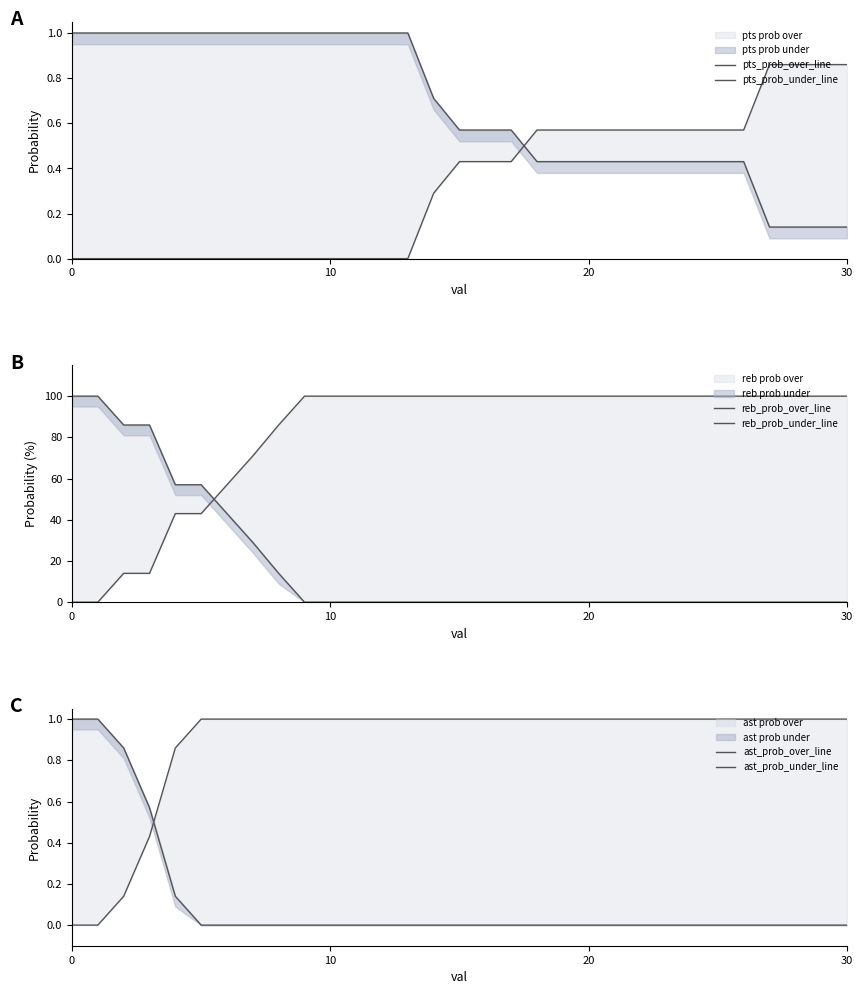

Reading right to left, extract all data points from this chart.

pts_prob_over_line: 0.1	0.1	0.1	0.1	0.4	0.4	0.4	0.4	0.4	0.4	0.4	0.4	0.4	0.6	0.6	0.6	0.7	1.0	1.0	1.0	1.0	1.0	1.0	1.0	1.0	1.0	1.0	1.0	1.0	1.0	1.0
pts_prob_under_line: 0.9	0.9	0.9	0.9	0.6	0.6	0.6	0.6	0.6	0.6	0.6	0.6	0.6	0.4	0.4	0.4	0.3	0.0	0.0	0.0	0.0	0.0	0.0	0.0	0.0	0.0	0.0	0.0	0.0	0.0	0.0
reb_prob_over_line: 0.0	0.0	0.0	0.0	0.0	0.0	0.0	0.0	0.0	0.0	0.0	0.0	0.0	0.0	0.0	0.0	0.0	0.0	0.0	0.0	0.0	0.0	14.0	29.0	43.0	57.0	57.0	86.0	86.0	100.0	100.0
reb_prob_under_line: 100.0	100.0	100.0	100.0	100.0	100.0	100.0	100.0	100.0	100.0	100.0	100.0	100.0	100.0	100.0	100.0	100.0	100.0	100.0	100.0	100.0	100.0	86.0	71.0	57.0	43.0	43.0	14.0	14.0	0.0	0.0
ast_prob_over_line: 0.0	0.0	0.0	0.0	0.0	0.0	0.0	0.0	0.0	0.0	0.0	0.0	0.0	0.0	0.0	0.0	0.0	0.0	0.0	0.0	0.0	0.0	0.0	0.0	0.0	0.0	0.1	0.6	0.9	1.0	1.0
ast_prob_under_line: 1.0	1.0	1.0	1.0	1.0	1.0	1.0	1.0	1.0	1.0	1.0	1.0	1.0	1.0	1.0	1.0	1.0	1.0	1.0	1.0	1.0	1.0	1.0	1.0	1.0	1.0	0.9	0.4	0.1	0.0	0.0